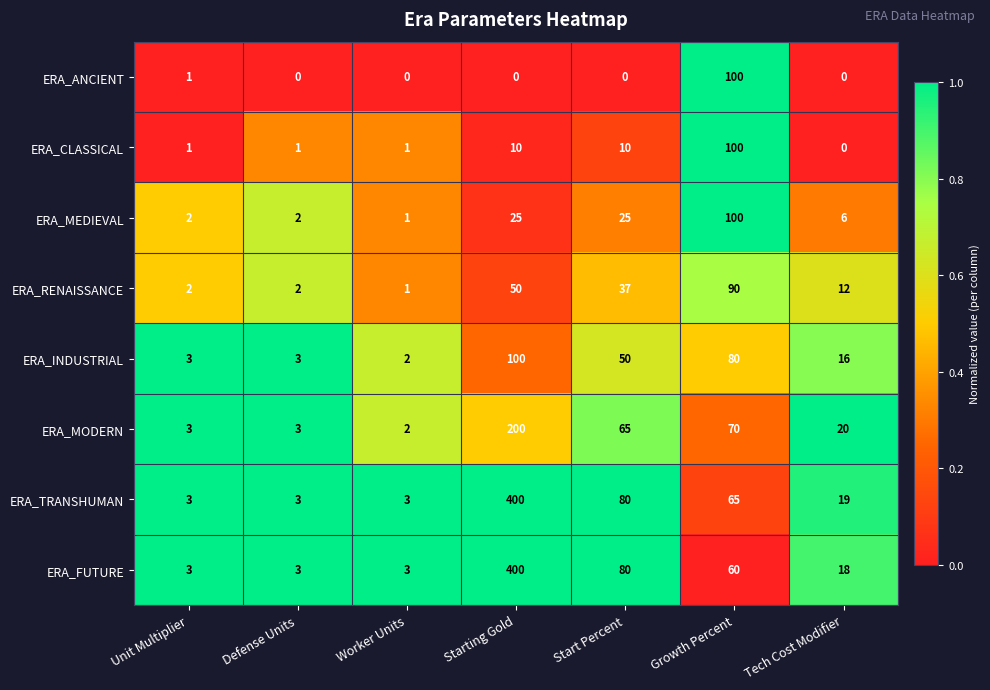

What is the difference between the highest and lowest values at Worker Units?

3